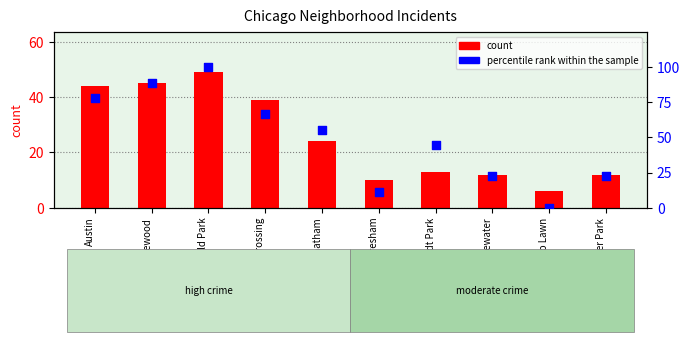

Which series contains the lowest Y value?

percentile rank within the sample